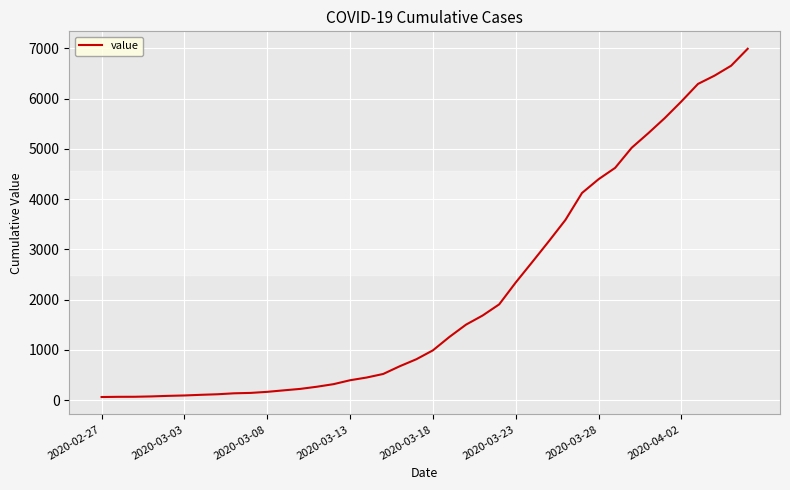

What is the difference between the maximum and minimum values?

6931